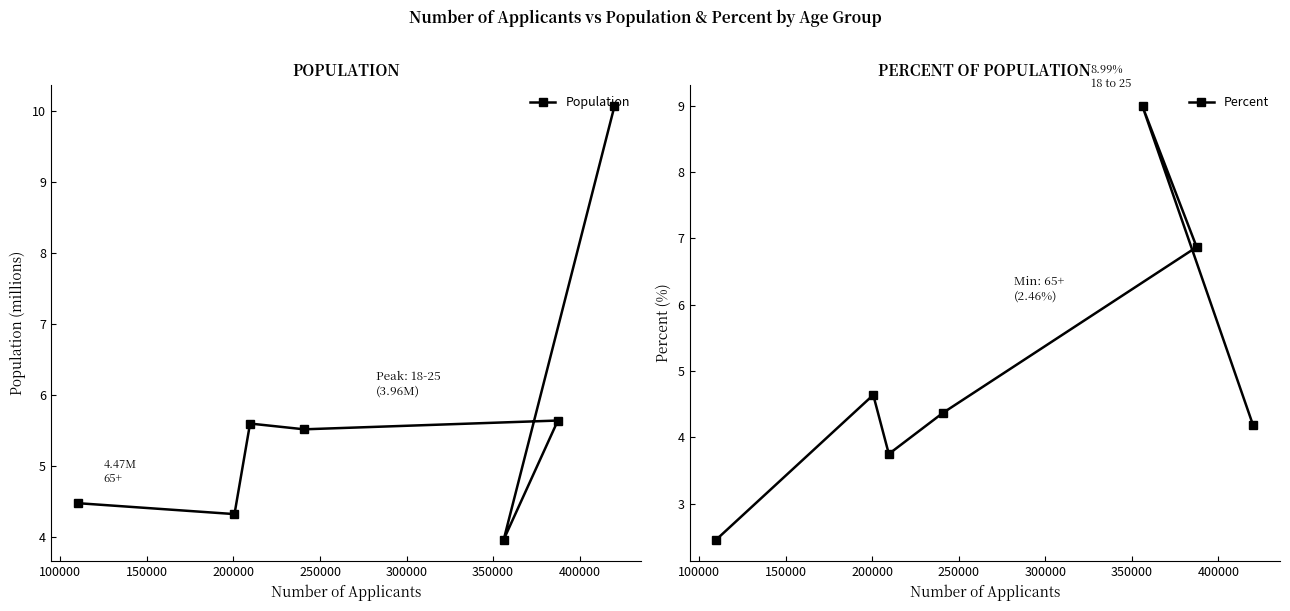

What is the value of the Percent point at the 4th from the left?

4.4